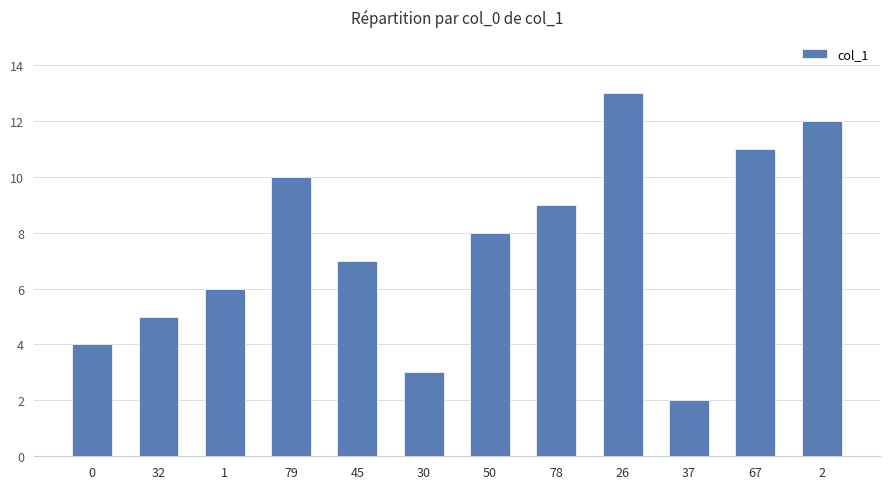

List the labels in order of value, smallest first.

37, 30, 0, 32, 1, 45, 50, 78, 79, 67, 2, 26